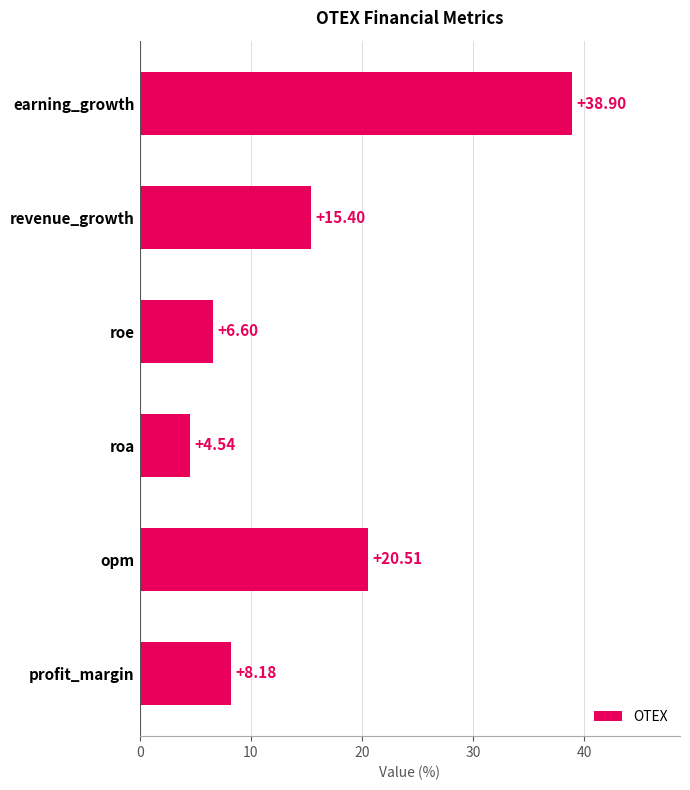

At which label is the value closest to 21?

opm